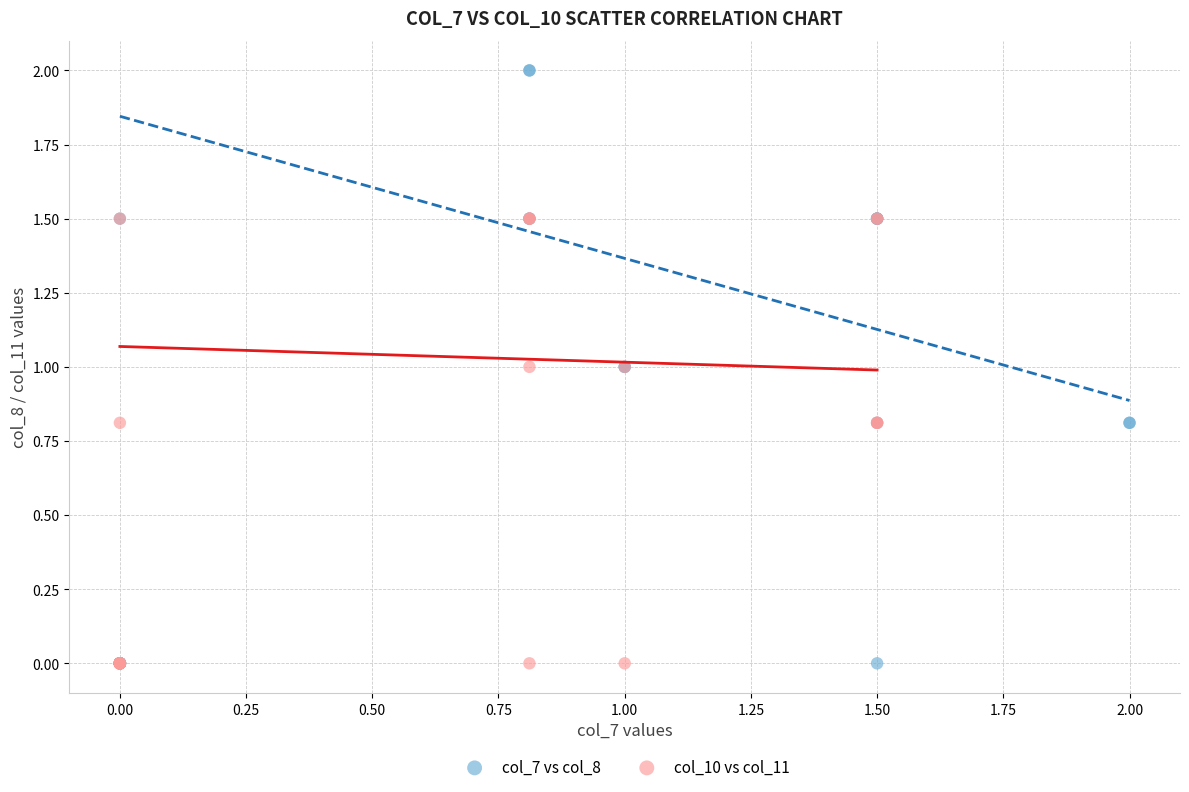

Which series reaches the maximum Y coordinate?

col_7 vs col_8